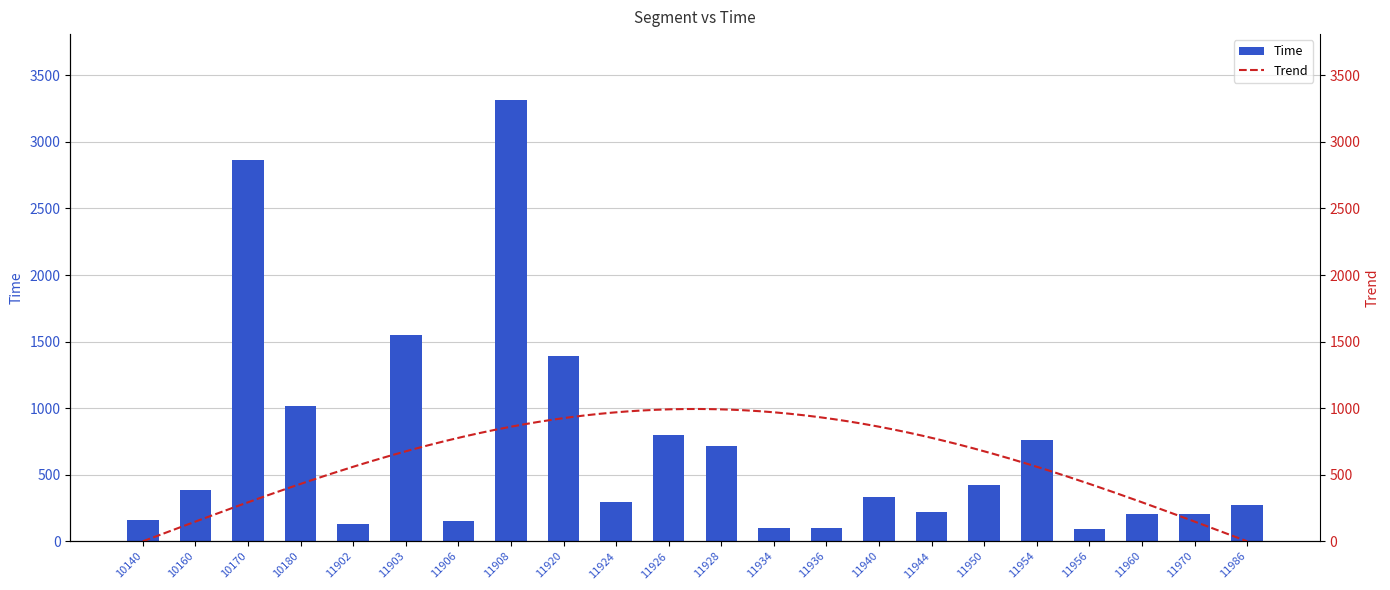

List the labels in order of value, smallest first.

11956, 11936, 11934, 11902, 11906, 10140, 11970, 11960, 11944, 11986, 11924, 11940, 10160, 11950, 11928, 11954, 11926, 10180, 11920, 11903, 10170, 11908